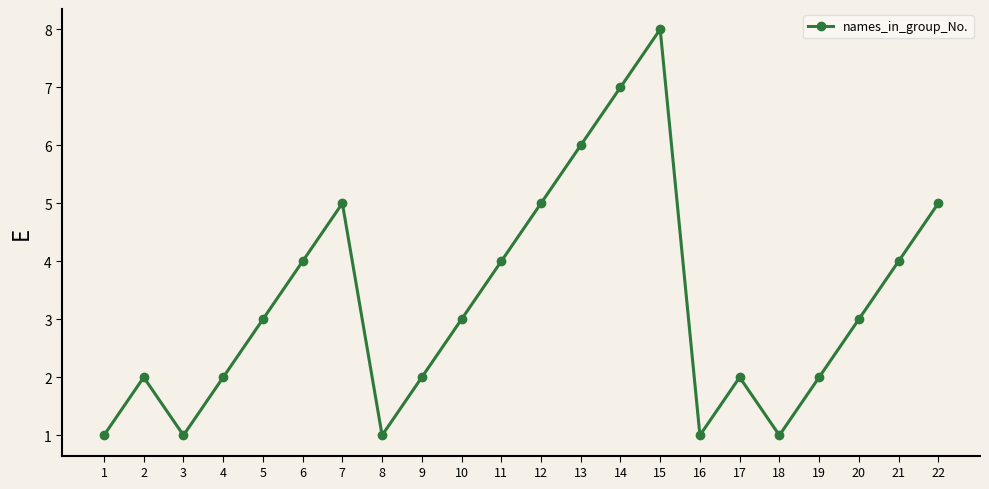

The value at 2 is 3. True or false?

False